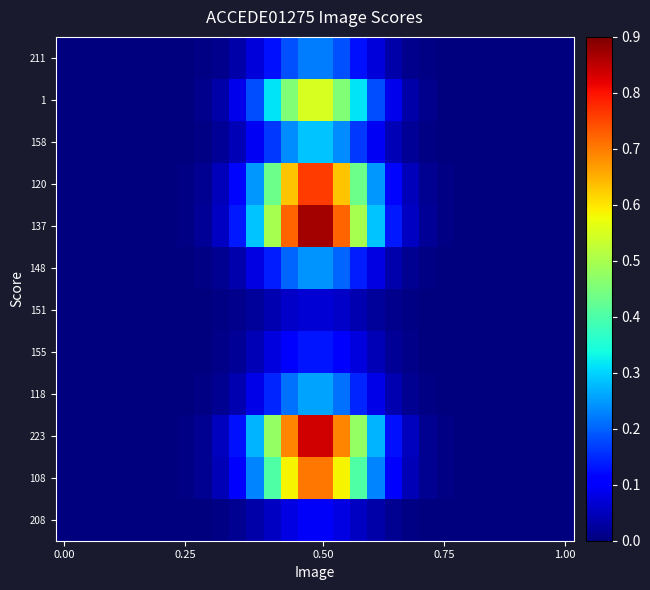

Reading right to left, list all the values displayed in this chart.

211: 0.0	0.0	0.0	0.0	0.0	0.0	0.0	0.0	0.0	0.0	0.0	0.1	0.1	0.2	0.2	0.2	0.2	0.1	0.1	0.0	0.0	0.0	0.0	0.0	0.0	0.0	0.0	0.0	0.0	0.0
1: 0.0	0.0	0.0	0.0	0.0	0.0	0.0	0.0	0.0	0.0	0.1	0.2	0.3	0.5	0.6	0.6	0.5	0.3	0.2	0.1	0.0	0.0	0.0	0.0	0.0	0.0	0.0	0.0	0.0	0.0
158: 0.0	0.0	0.0	0.0	0.0	0.0	0.0	0.0	0.0	0.0	0.0	0.1	0.2	0.2	0.3	0.3	0.2	0.2	0.1	0.0	0.0	0.0	0.0	0.0	0.0	0.0	0.0	0.0	0.0	0.0
120: 0.0	0.0	0.0	0.0	0.0	0.0	0.0	0.0	0.0	0.0	0.1	0.2	0.4	0.6	0.8	0.8	0.6	0.4	0.2	0.1	0.0	0.0	0.0	0.0	0.0	0.0	0.0	0.0	0.0	0.0
137: 0.0	0.0	0.0	0.0	0.0	0.0	0.0	0.0	0.0	0.1	0.1	0.3	0.5	0.7	0.9	0.9	0.7	0.5	0.3	0.1	0.1	0.0	0.0	0.0	0.0	0.0	0.0	0.0	0.0	0.0
148: 0.0	0.0	0.0	0.0	0.0	0.0	0.0	0.0	0.0	0.0	0.0	0.1	0.1	0.2	0.2	0.2	0.2	0.1	0.1	0.0	0.0	0.0	0.0	0.0	0.0	0.0	0.0	0.0	0.0	0.0
151: 0.0	0.0	0.0	0.0	0.0	0.0	0.0	0.0	0.0	0.0	0.0	0.0	0.0	0.1	0.1	0.1	0.1	0.0	0.0	0.0	0.0	0.0	0.0	0.0	0.0	0.0	0.0	0.0	0.0	0.0
155: 0.0	0.0	0.0	0.0	0.0	0.0	0.0	0.0	0.0	0.0	0.0	0.0	0.1	0.1	0.1	0.1	0.1	0.1	0.0	0.0	0.0	0.0	0.0	0.0	0.0	0.0	0.0	0.0	0.0	0.0
118: 0.0	0.0	0.0	0.0	0.0	0.0	0.0	0.0	0.0	0.0	0.0	0.1	0.1	0.2	0.3	0.3	0.2	0.1	0.1	0.0	0.0	0.0	0.0	0.0	0.0	0.0	0.0	0.0	0.0	0.0
223: 0.0	0.0	0.0	0.0	0.0	0.0	0.0	0.0	0.0	0.1	0.1	0.3	0.5	0.7	0.8	0.8	0.7	0.5	0.3	0.1	0.1	0.0	0.0	0.0	0.0	0.0	0.0	0.0	0.0	0.0
108: 0.0	0.0	0.0	0.0	0.0	0.0	0.0	0.0	0.0	0.0	0.1	0.2	0.4	0.6	0.7	0.7	0.6	0.4	0.2	0.1	0.0	0.0	0.0	0.0	0.0	0.0	0.0	0.0	0.0	0.0
208: 0.0	0.0	0.0	0.0	0.0	0.0	0.0	0.0	0.0	0.0	0.0	0.0	0.1	0.1	0.1	0.1	0.1	0.1	0.0	0.0	0.0	0.0	0.0	0.0	0.0	0.0	0.0	0.0	0.0	0.0